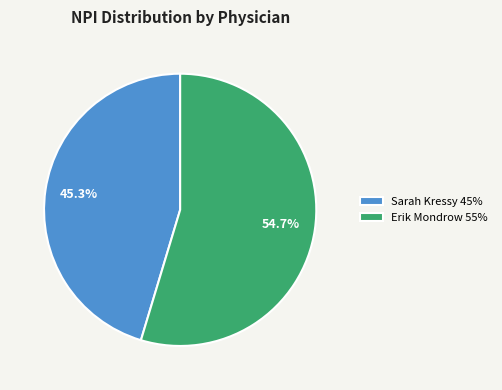

Is it true that Erik Mondrow is 55% of the pie?

True